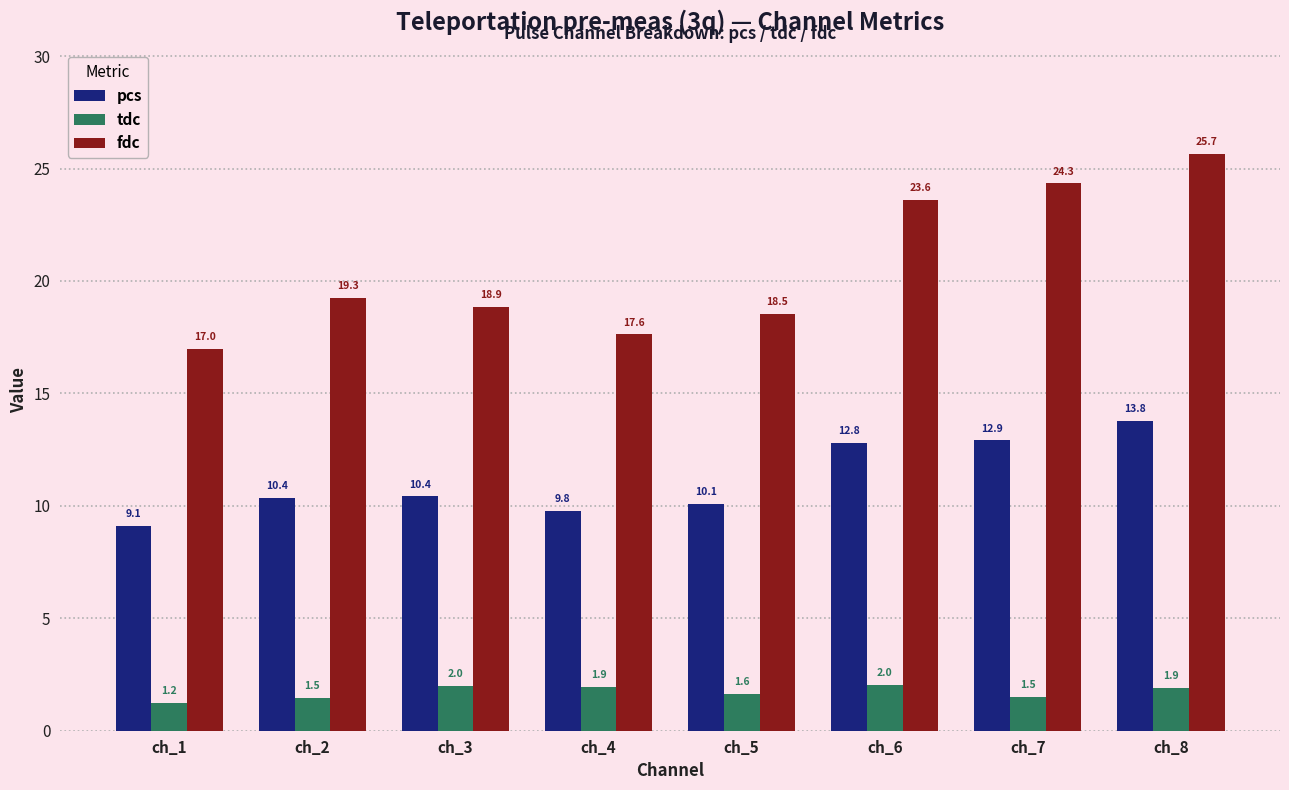

Are the bars grouped side by side (vs. stacked)?

Yes